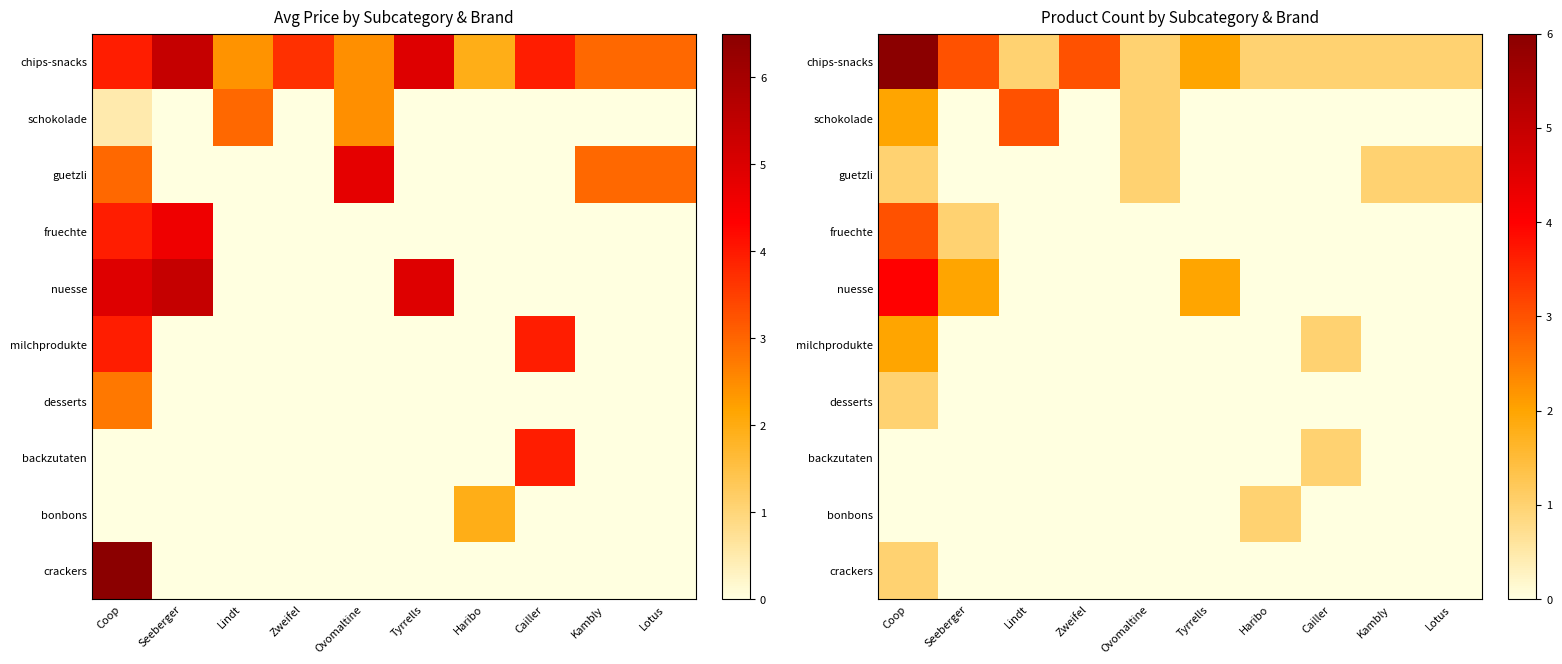

Rank the series by their maximum value, from highest to lowest.

chips-snacks, nuesse, schokolade, fruechte, milchprodukte, guetzli, desserts, backzutaten, bonbons, crackers